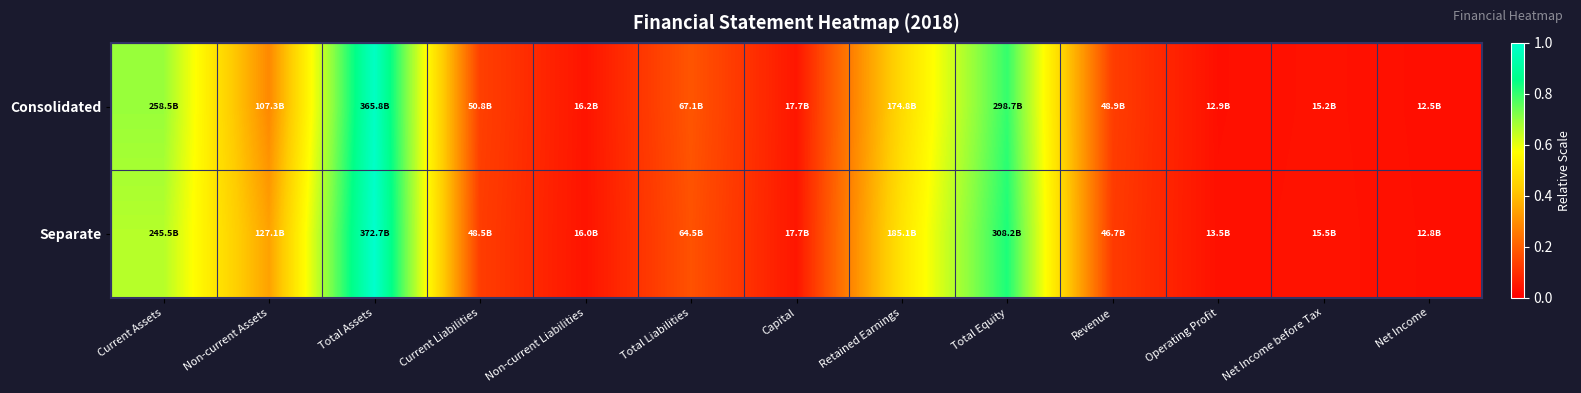

Which has a higher value, Current Liabilities or Net Income before Tax?

Current Liabilities